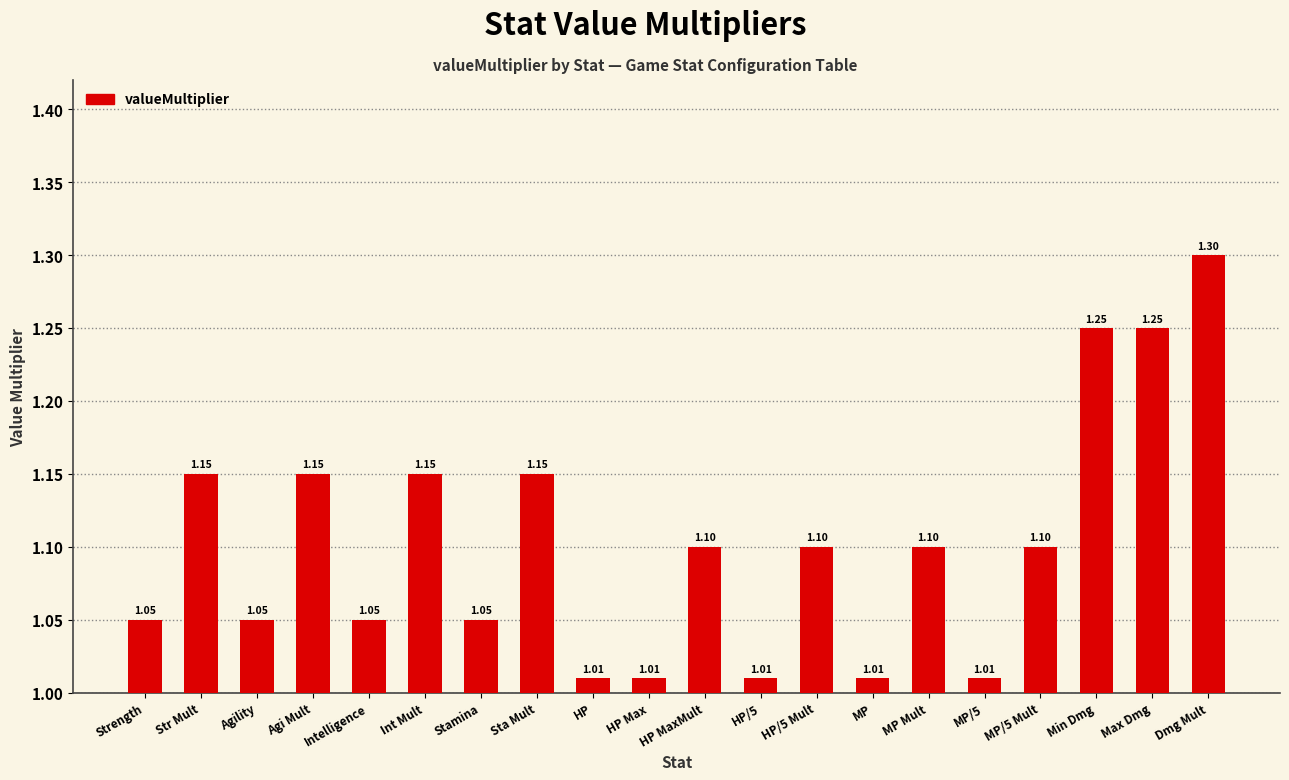

Which label corresponds to the largest value in the chart?

Dmg Mult